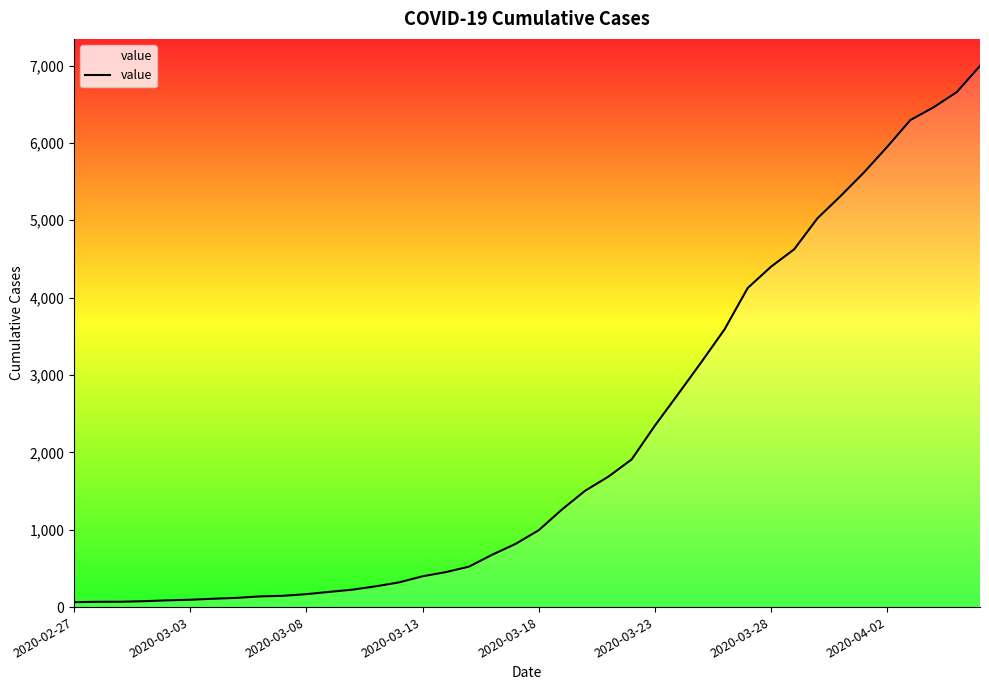

What is the difference between the maximum and minimum values?

6931